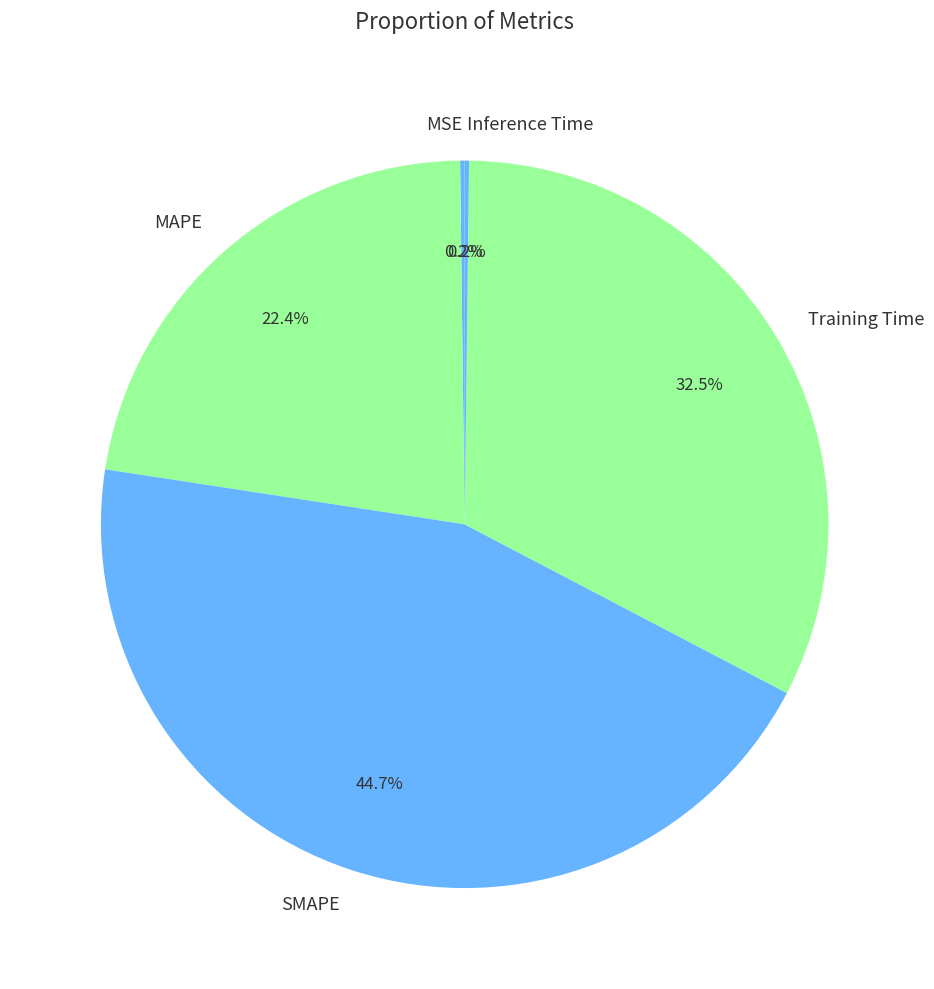

Which category has the biggest portion of the pie?

SMAPE